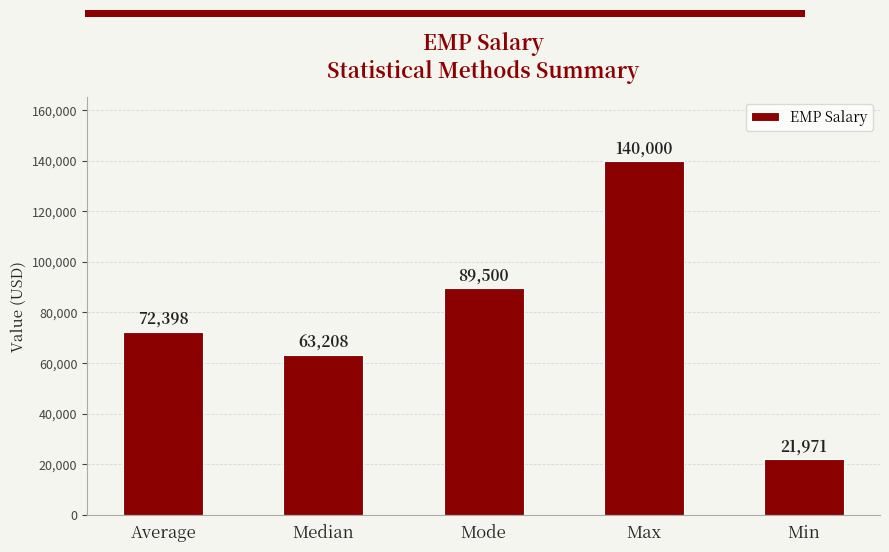

What is the difference between the maximum and minimum values?

118029.0